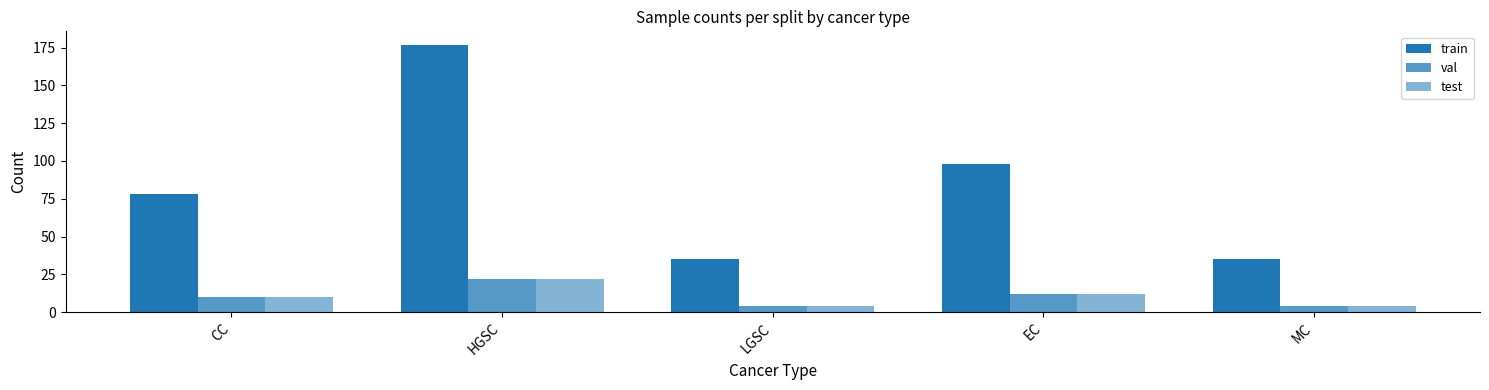

Where does the train series first go above 78?

HGSC